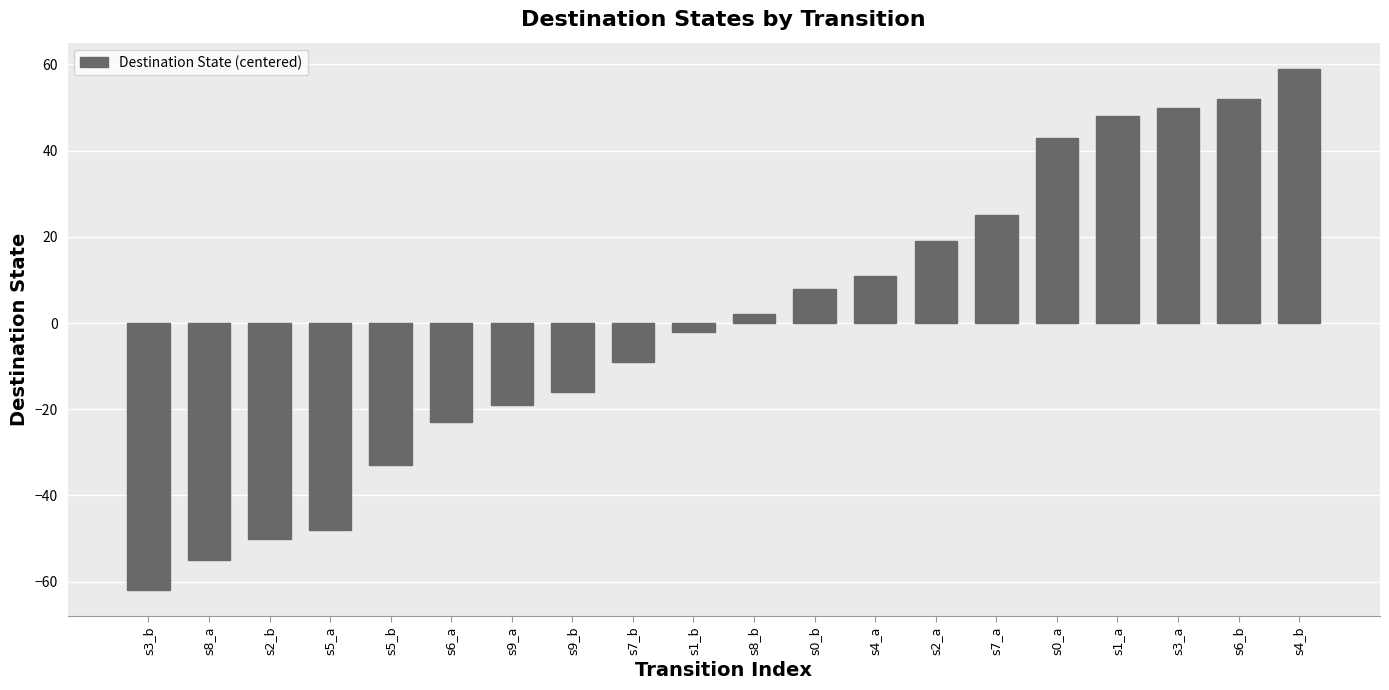

Reading right to left, list all the values displayed in this chart.

s4_b=59	s6_b=52	s3_a=50	s1_a=48	s0_a=43	s7_a=25	s2_a=19	s4_a=11	s0_b=8	s8_b=2	s1_b=-2	s7_b=-9	s9_b=-16	s9_a=-19	s6_a=-23	s5_b=-33	s5_a=-48	s2_b=-50	s8_a=-55	s3_b=-62